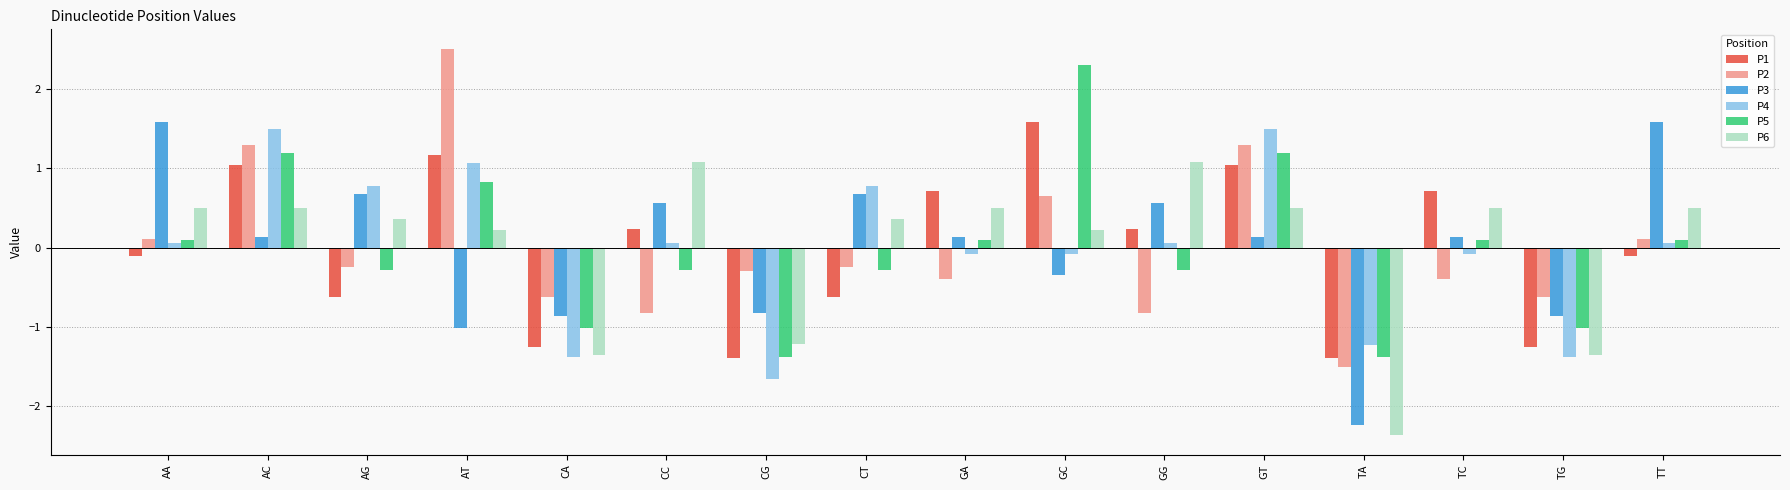

Reading left to right, list all the values displayed in this chart.

P1: -0.1	1.0	-0.6	1.2	-1.2	0.2	-1.4	-0.6	0.7	1.6	0.2	1.0	-1.4	0.7	-1.2	-0.1
P2: 0.1	1.3	-0.2	2.5	-0.6	-0.8	-0.3	-0.2	-0.4	0.7	-0.8	1.3	-1.5	-0.4	-0.6	0.1
P3: 1.6	0.1	0.7	-1.0	-0.9	0.6	-0.8	0.7	0.1	-0.3	0.6	0.1	-2.2	0.1	-0.9	1.6
P4: 0.1	1.5	0.8	1.1	-1.4	0.1	-1.7	0.8	-0.1	-0.1	0.1	1.5	-1.2	-0.1	-1.4	0.1
P5: 0.1	1.2	-0.3	0.8	-1.0	-0.3	-1.4	-0.3	0.1	2.3	-0.3	1.2	-1.4	0.1	-1.0	0.1
P6: 0.5	0.5	0.4	0.2	-1.4	1.1	-1.2	0.4	0.5	0.2	1.1	0.5	-2.4	0.5	-1.4	0.5